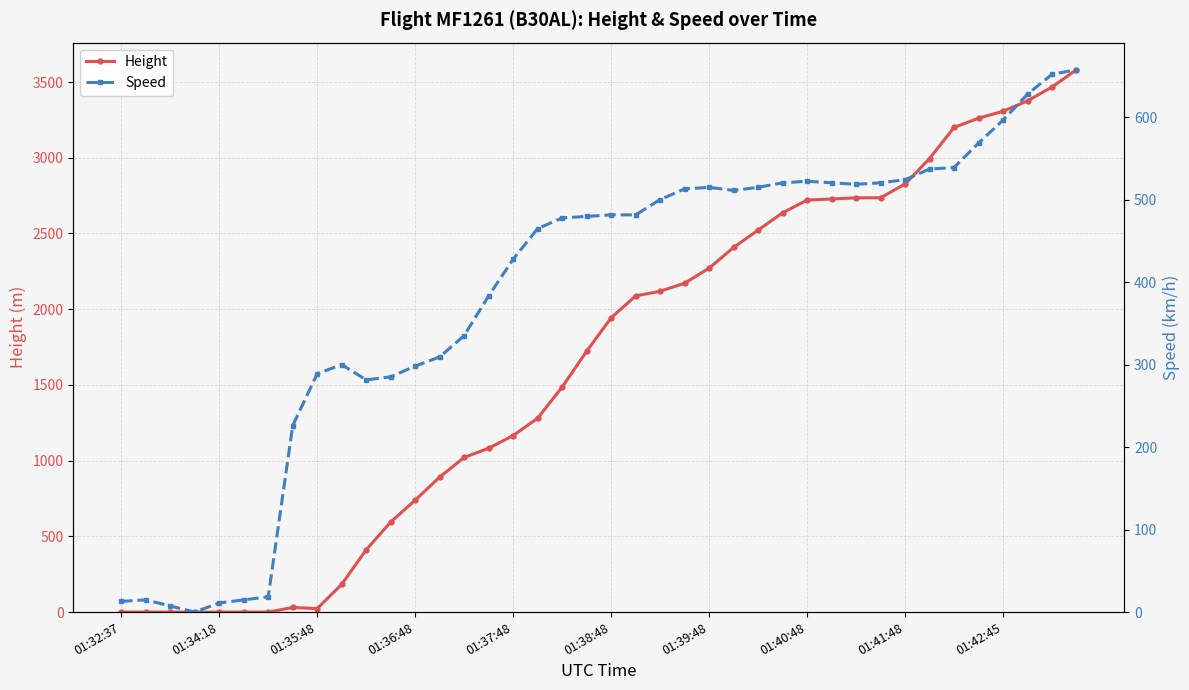

What is the sum of all Speed values?

15458.6